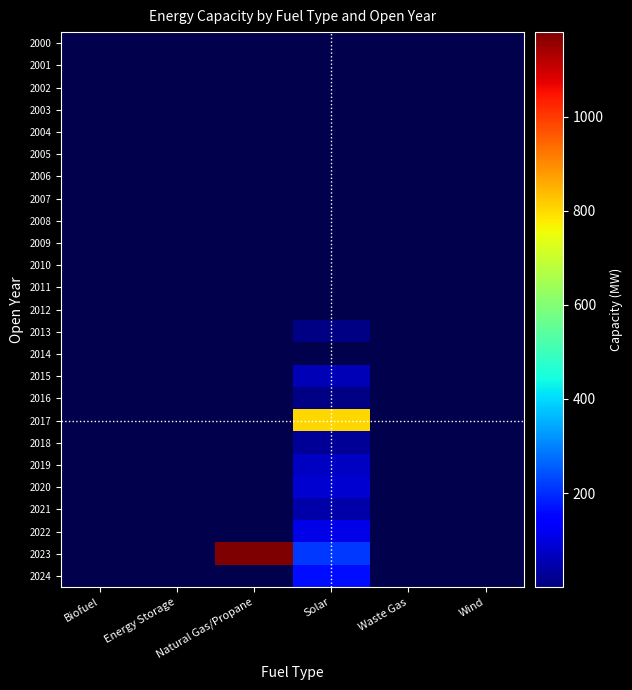

Between Natural Gas/Propane and Biofuel, which is larger?

Natural Gas/Propane